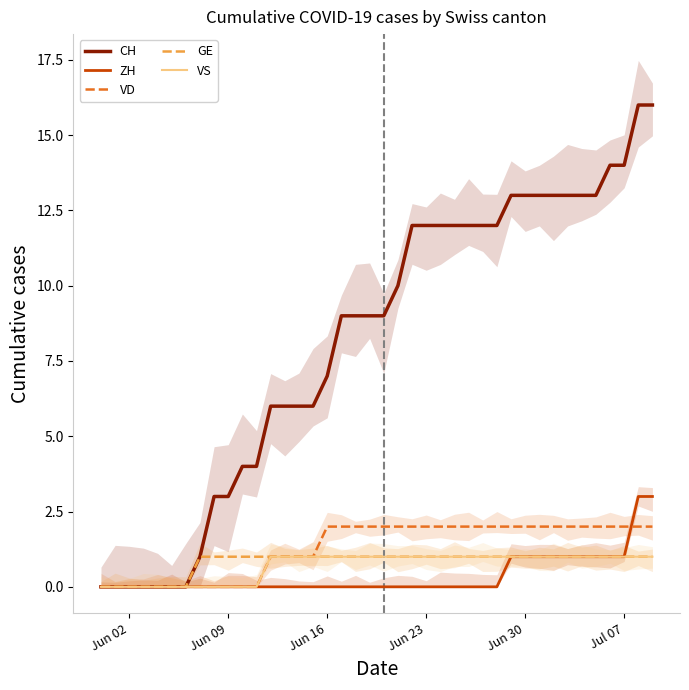

At which label does CH first exceed 9?

21